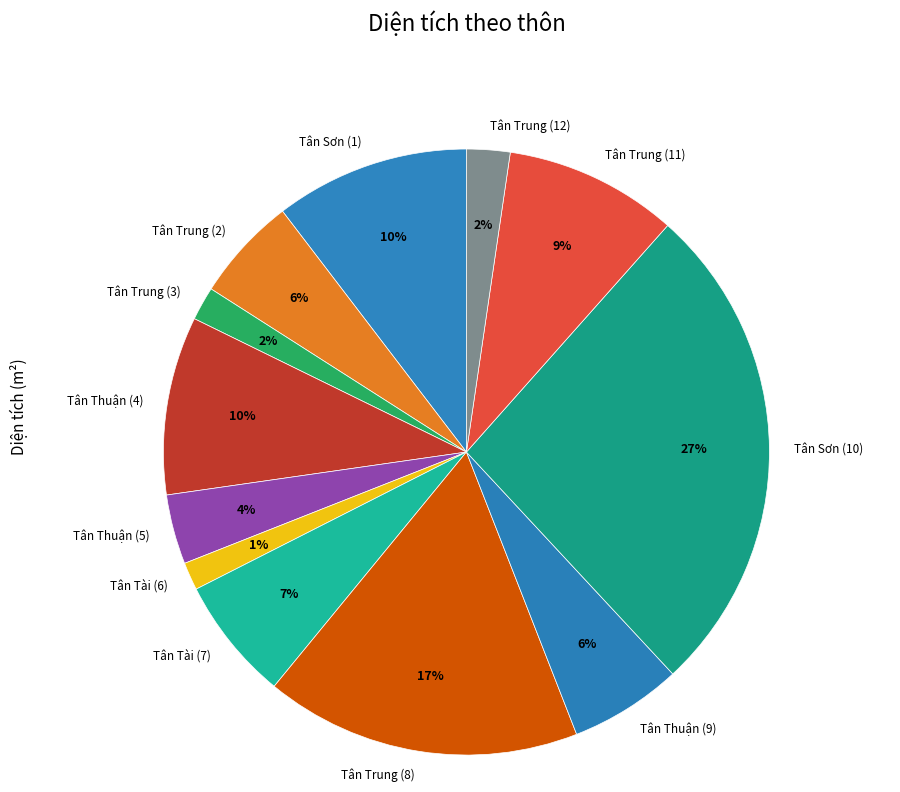

To the nearest percent, what is the difference between the Tân Tài (6) and Tân Sơn (1) slice percentages?

9%